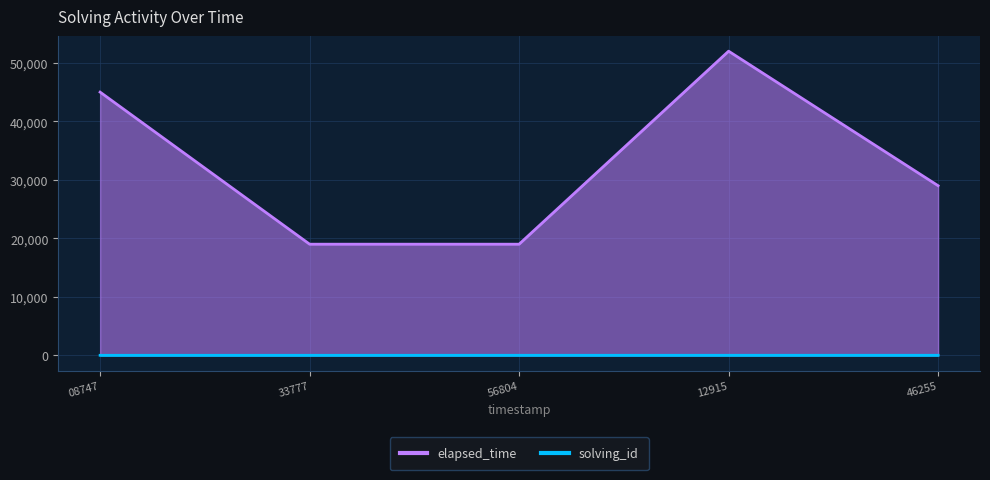

At which label does solving_id reach its minimum?

08747